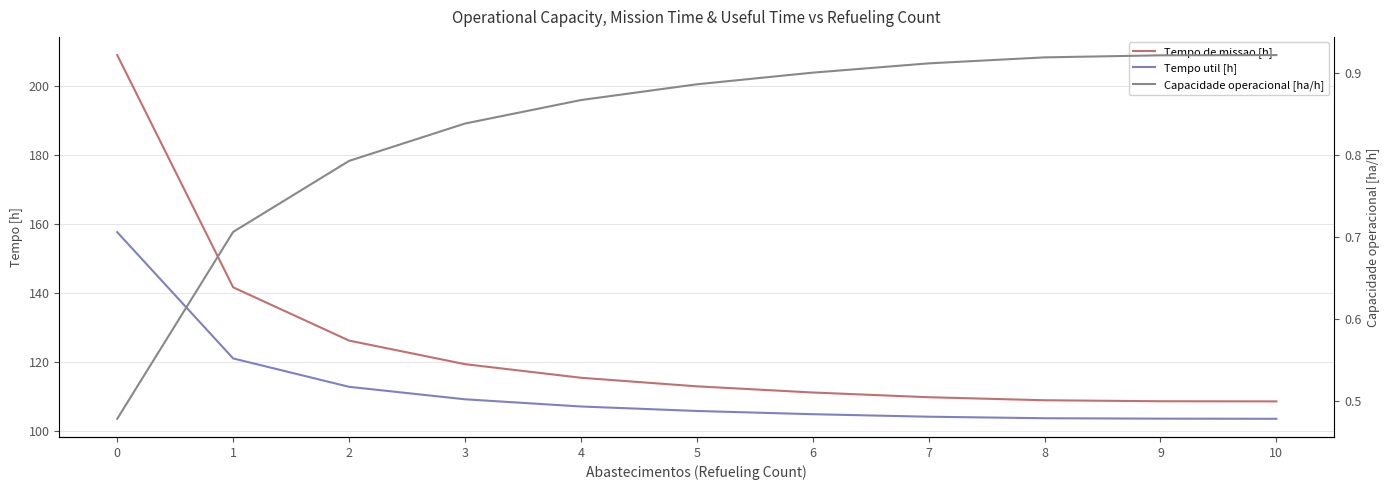

List the series in order of their peak value, lowest first.

Capacidade operacional [ha/h], Tempo util [h], Tempo de missao [h]